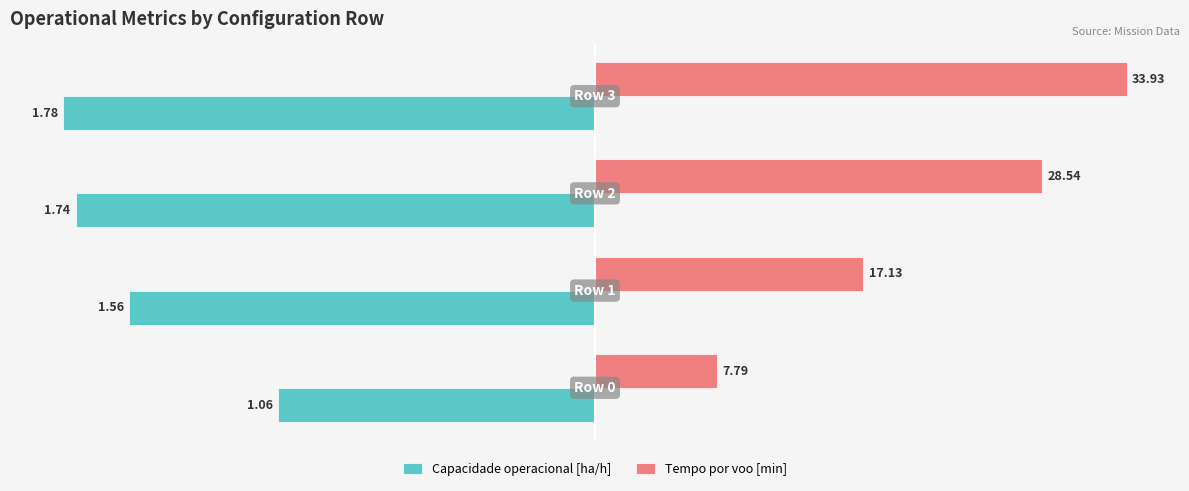

What are all the series names shown in the legend?

Capacidade operacional [ha/h], Tempo por voo [min]